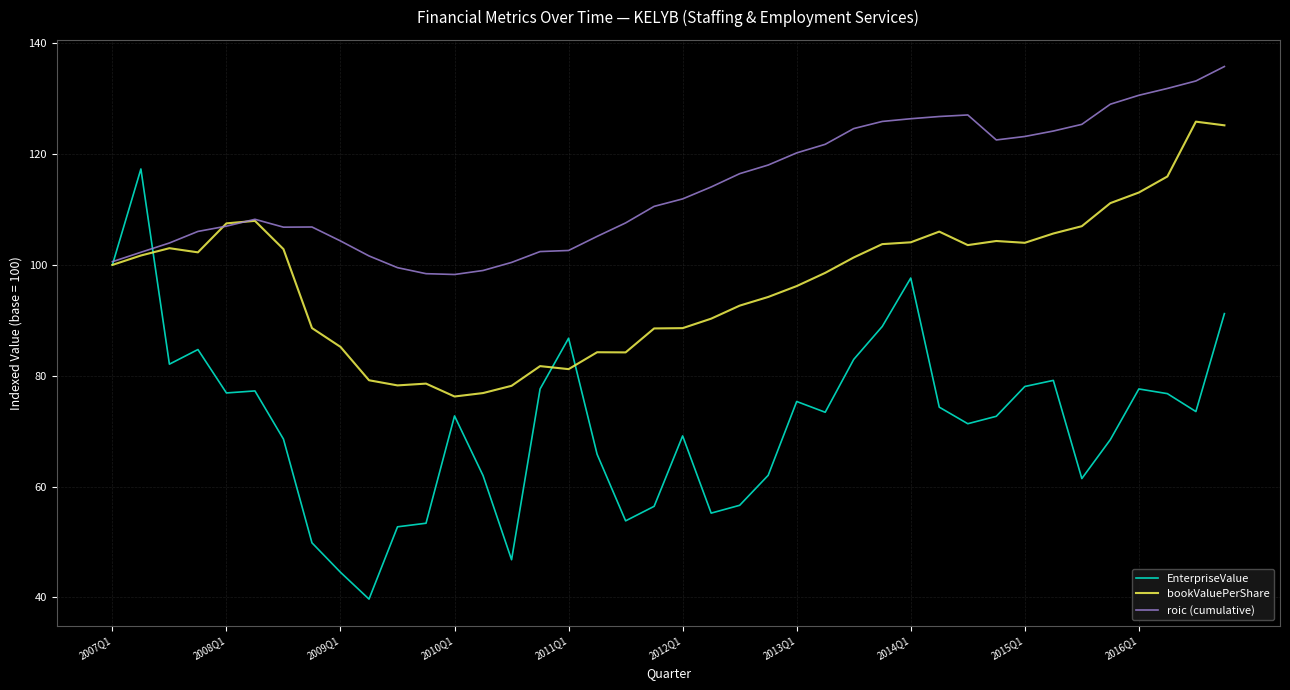

List the series in order of their overall mean, highest first.

roic (cumulative), bookValuePerShare, EnterpriseValue